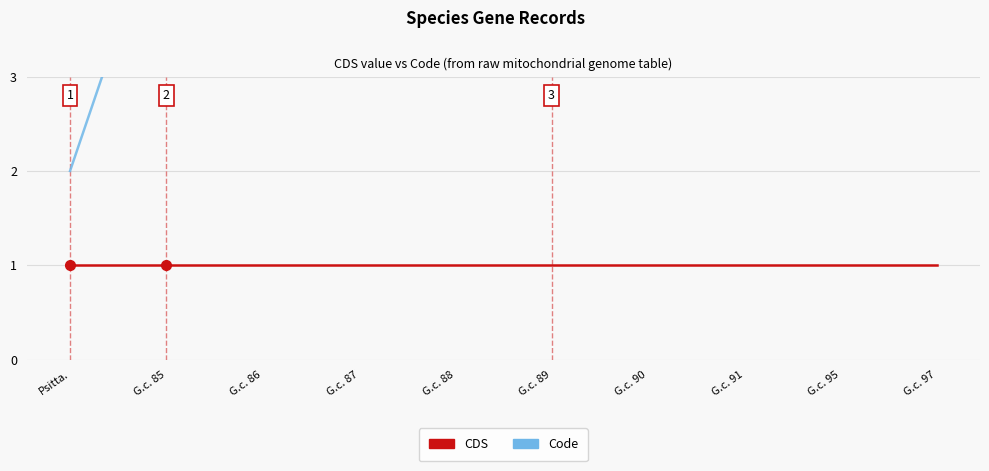

What is the label of the 9th point from the right?

G.c. 85